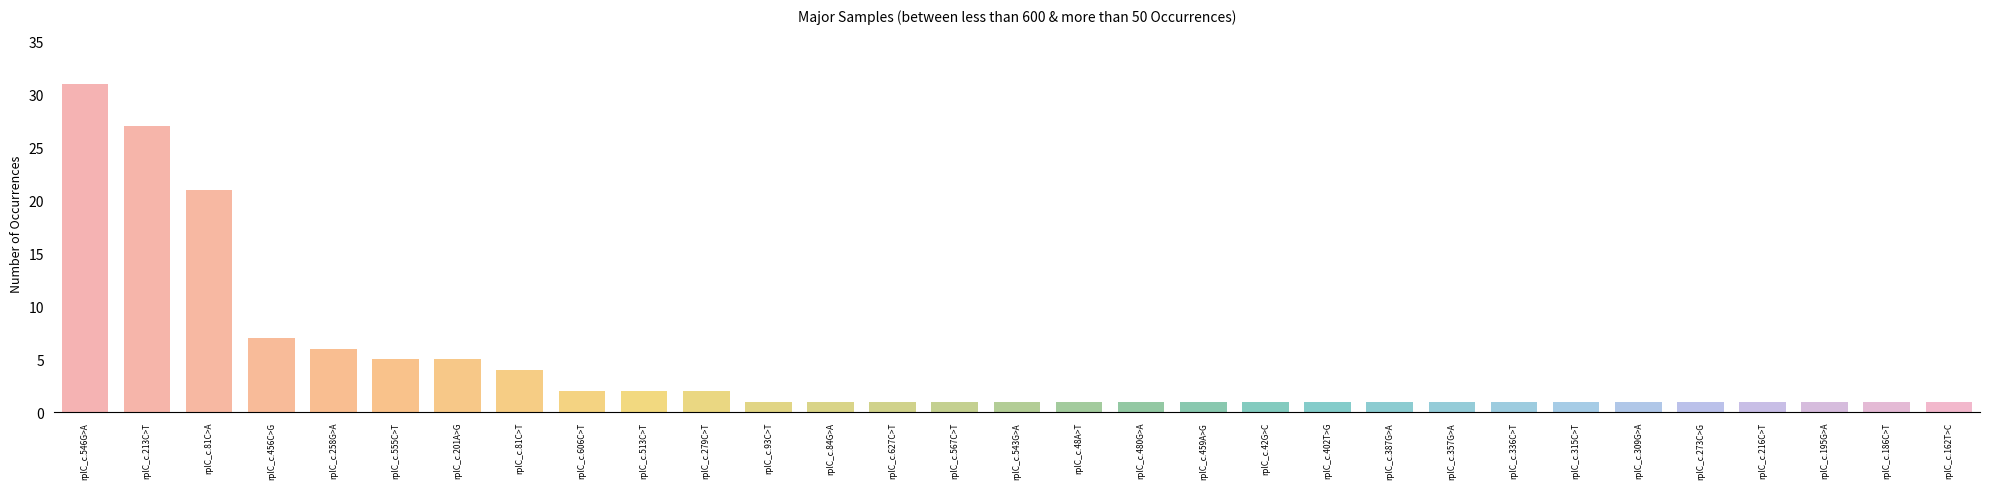

What is the average value?

4